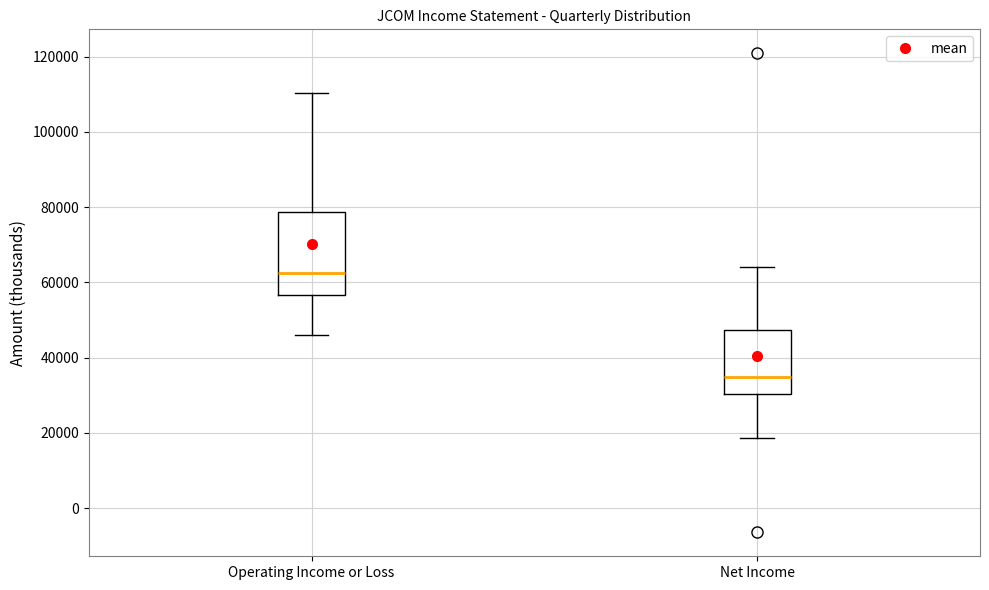

Reading left to right, transcribe this box plot: for each box, give where its median line is, the range the box spans, and where its two whiskers end, as read against the y-axis. The values are not printed on the chart, so give them approximately, as read against the axis.

Operating Income or Loss: median 62000, box 56000 to 78000, whiskers 46000 to 110000
Net Income: median 34000, box 30000 to 48000, whiskers 18000 to 64000